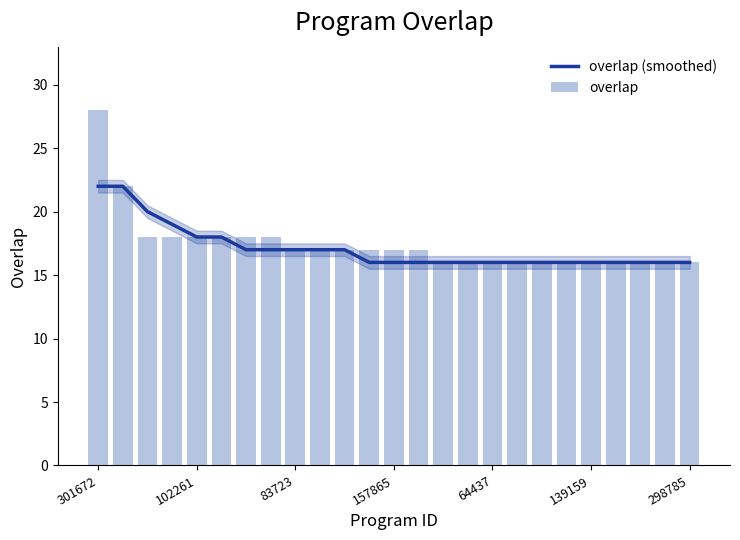

At which category does the chart reach its peak across all series?

301672